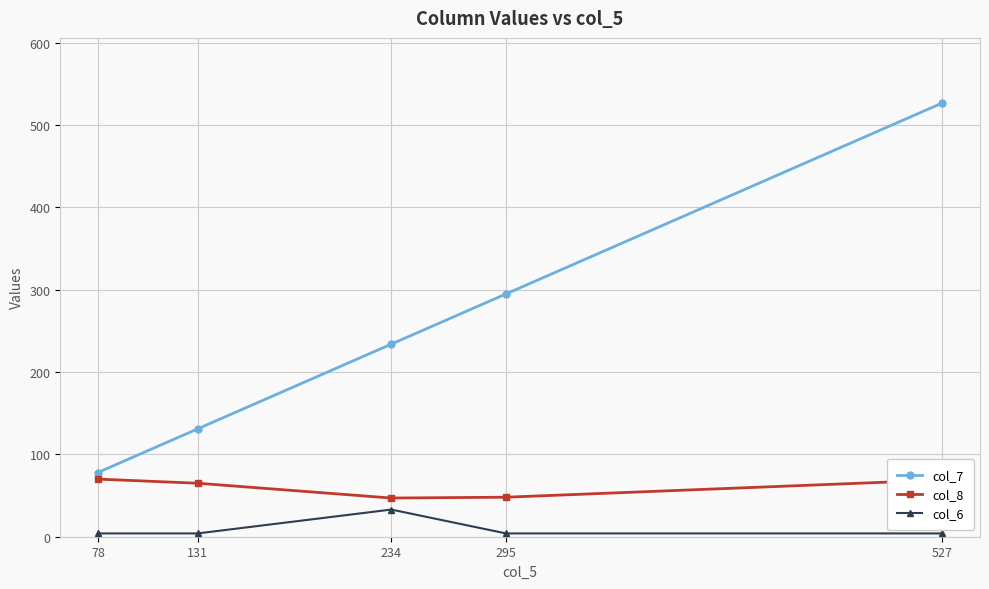

True or false: col_8 and col_6 intersect in this chart.

False